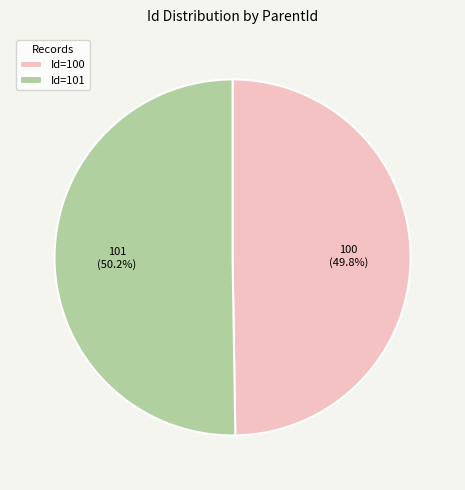

Approximately how many times larger is the value at 101 compared to 100?

1.0